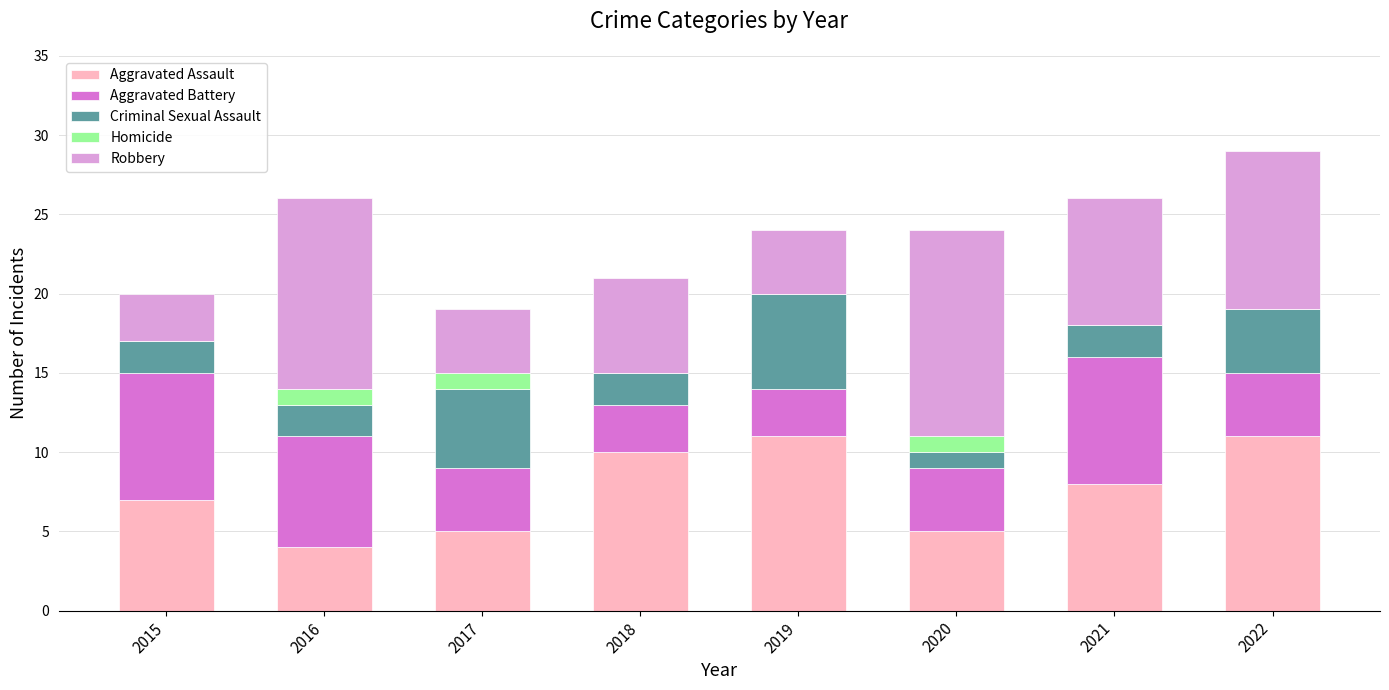

What is the highest value of the Aggravated Assault series?

11